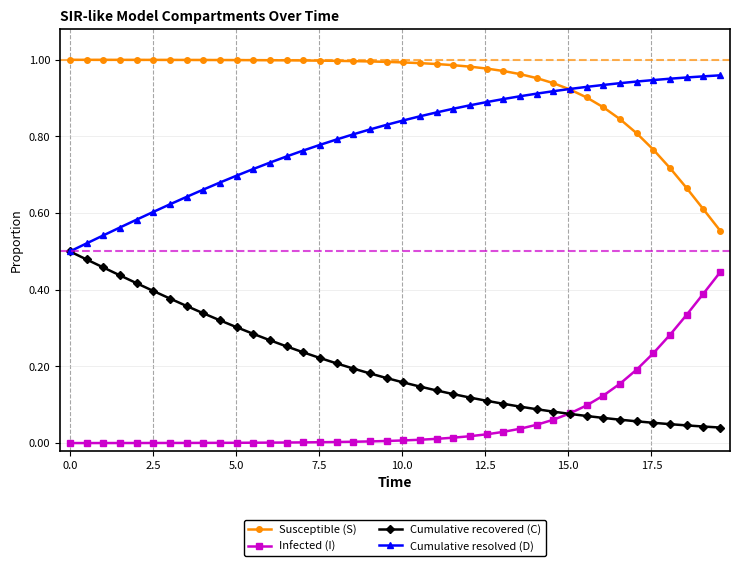

True or false: Susceptible (S) and Infected (I) cross at least once.

False